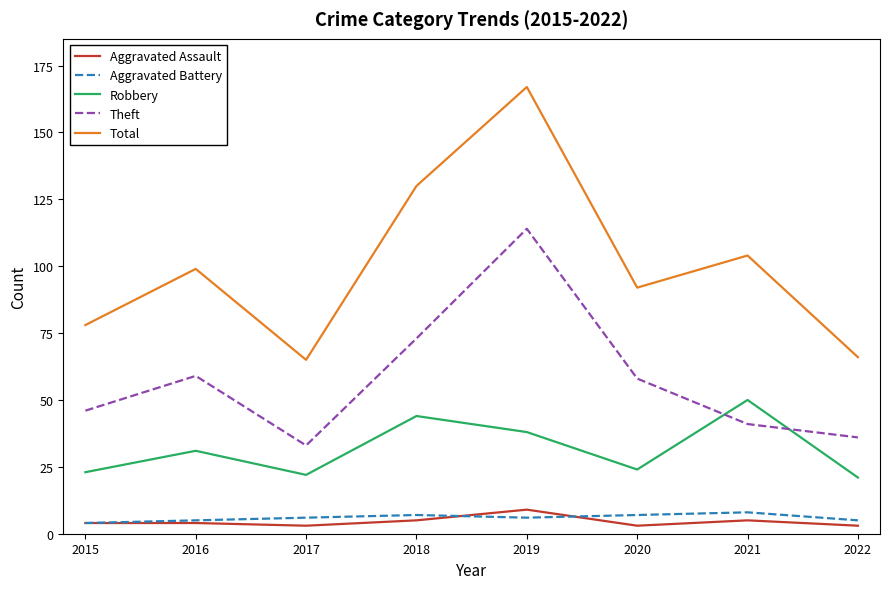

True or false: Robbery and Total intersect in this chart.

False